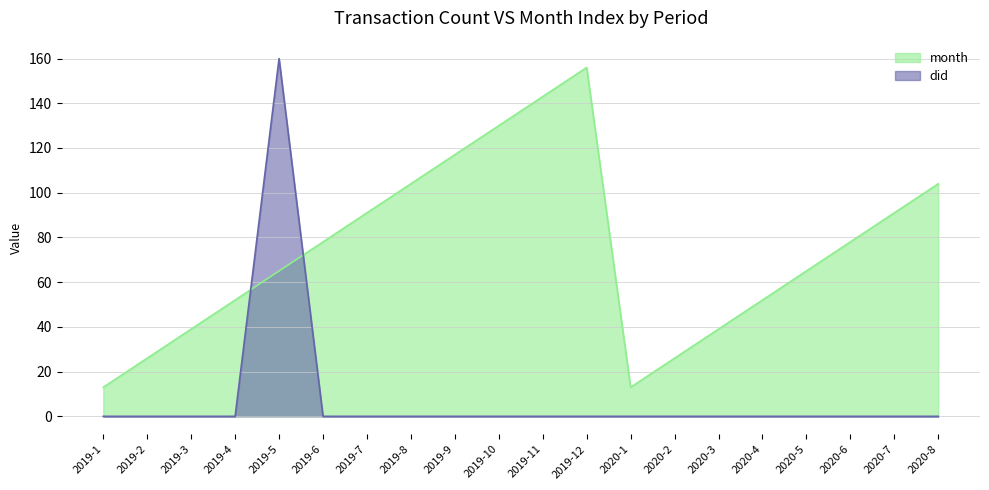

How many lines are shown in the chart?

2